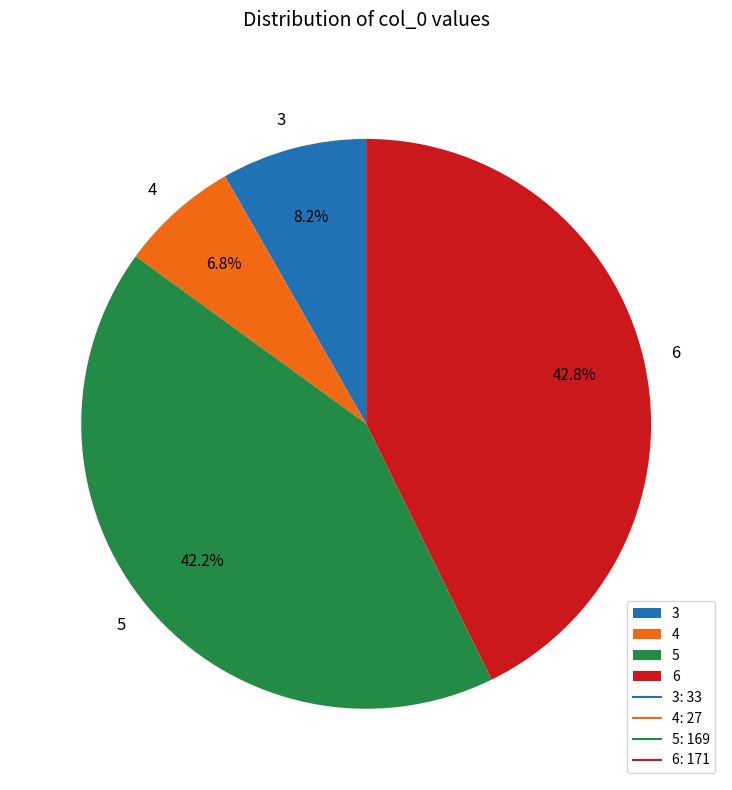

True or false: 4 accounts for 7% of the total.

True